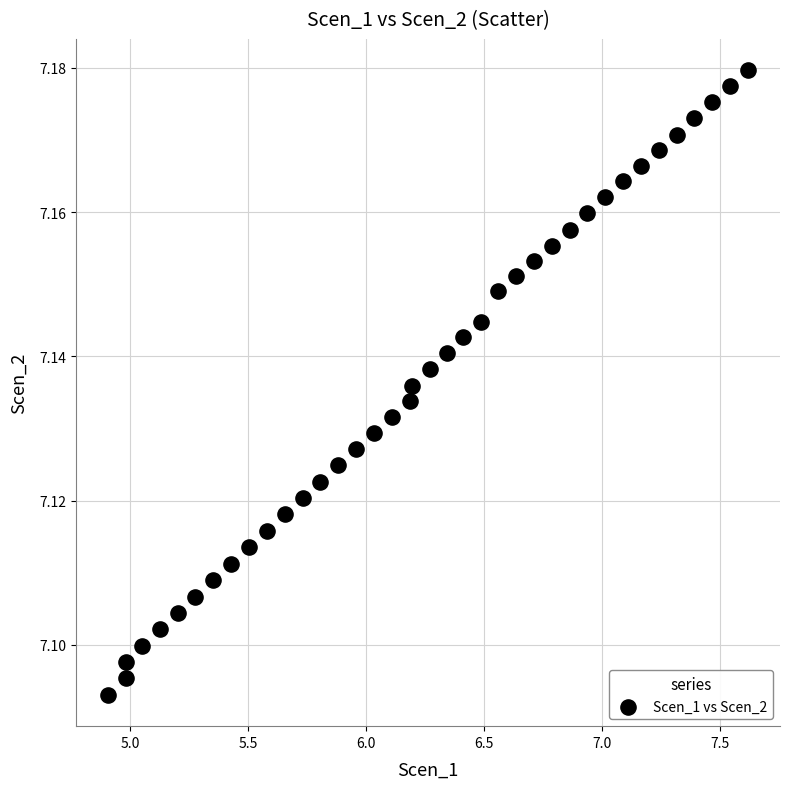

What is the range of X values (max minus min)?

2.7